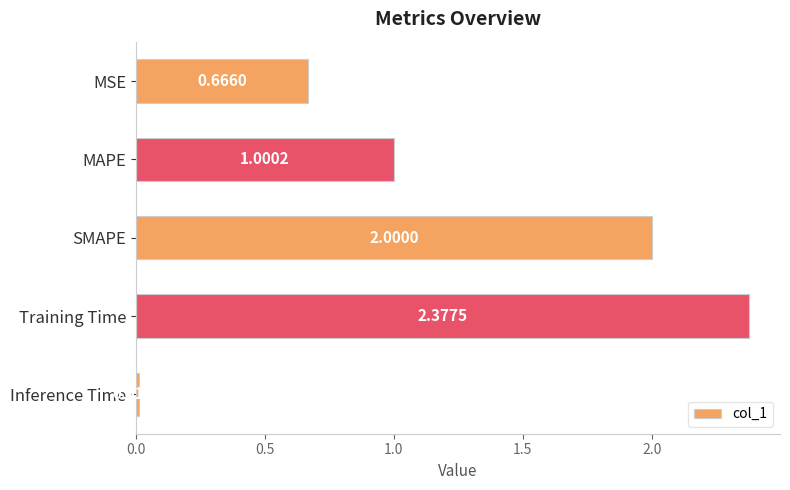

What is the label of the 2nd bar from the bottom?

Training Time